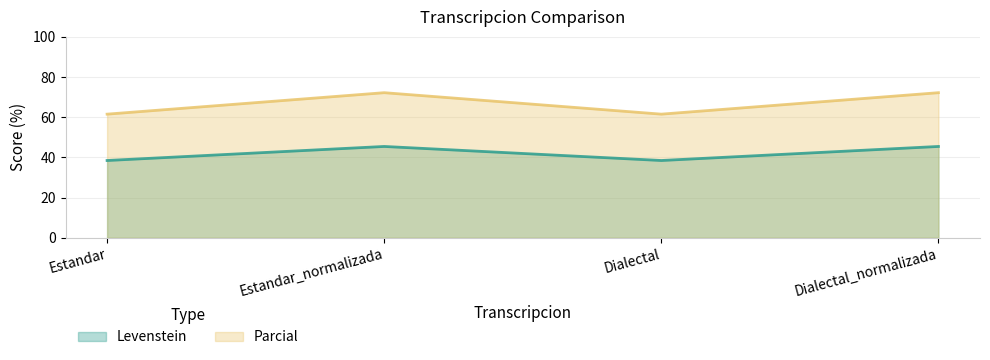

What is the minimum value shown in the chart?

38.5